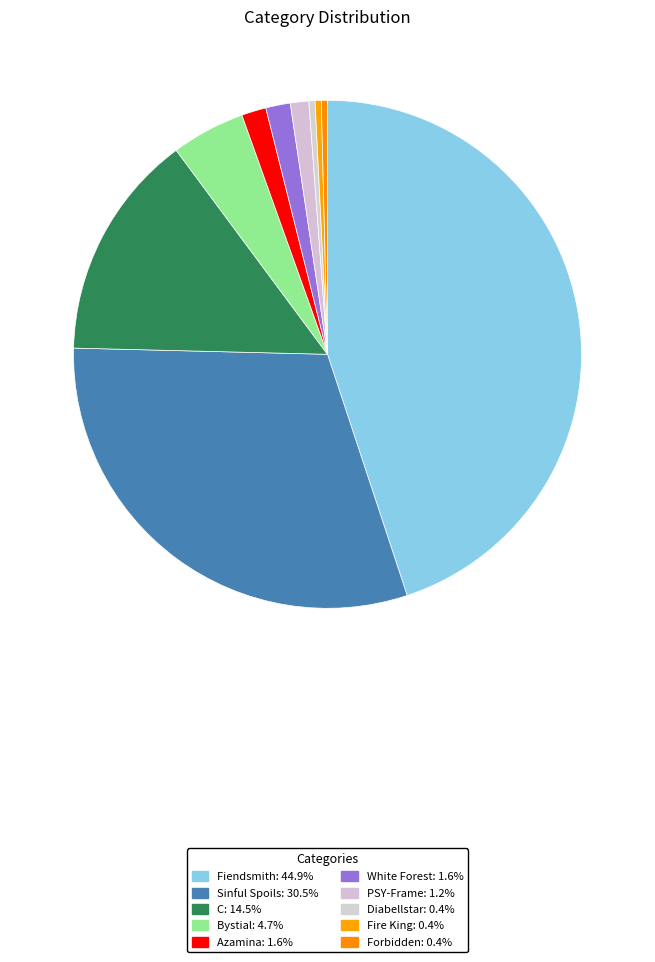

Count the number of slices in the pie.

10